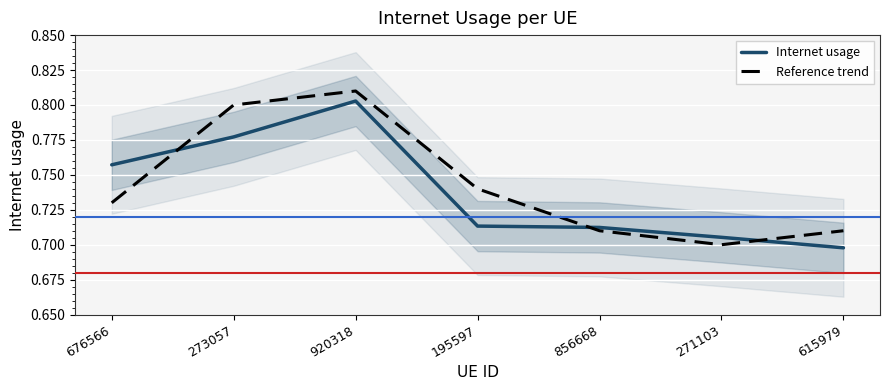

Which has a higher value, 676566 or 273057?

273057